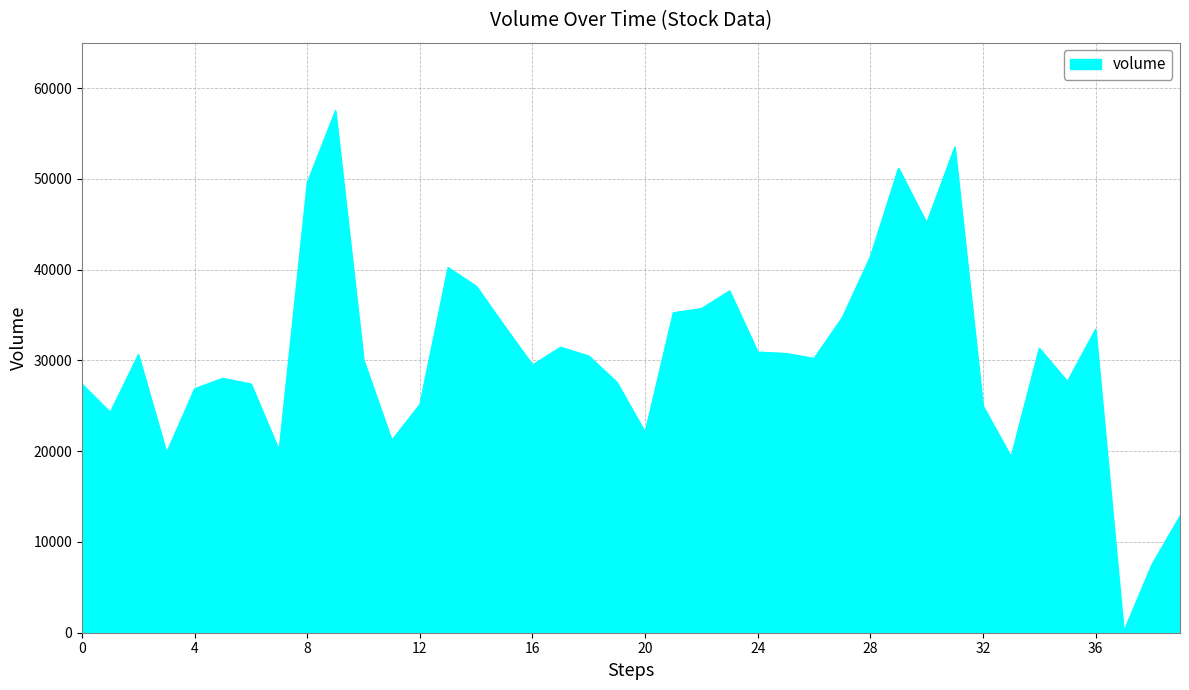

What is the difference between the maximum and minimum values?

57363.2